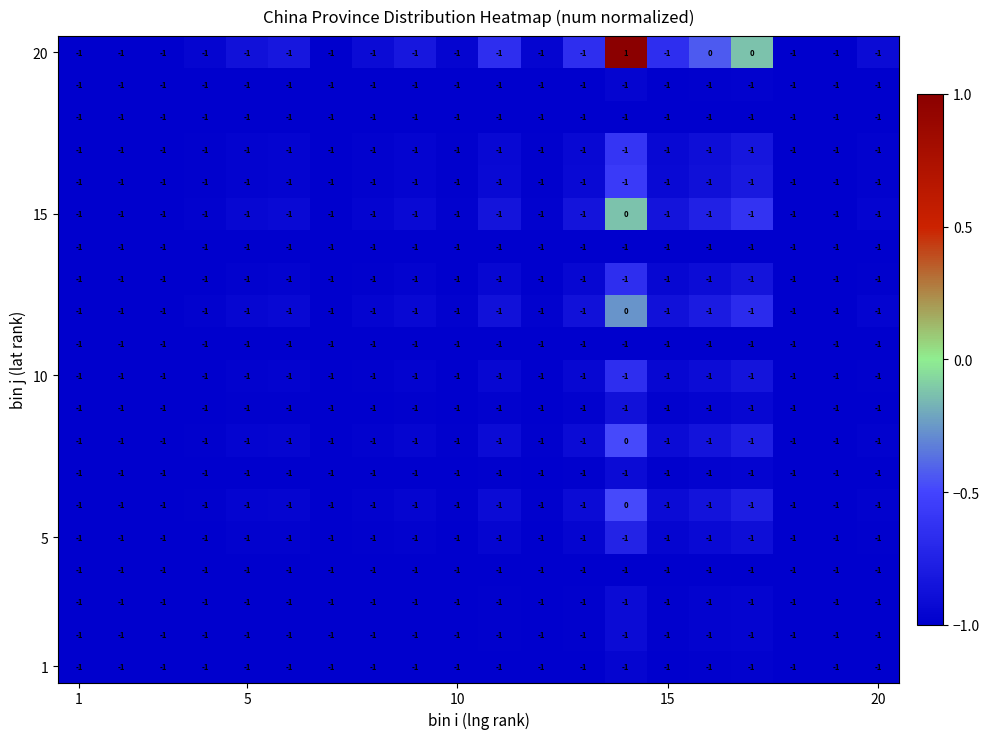

How many distinct data groups are displayed?

20